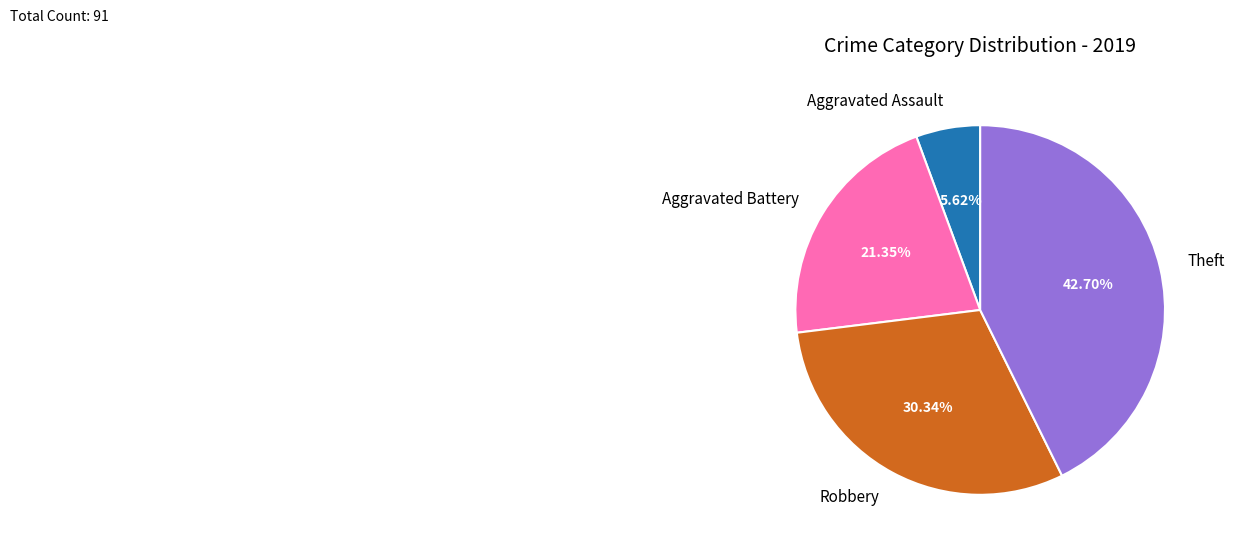

How many segments does this pie chart have?

4